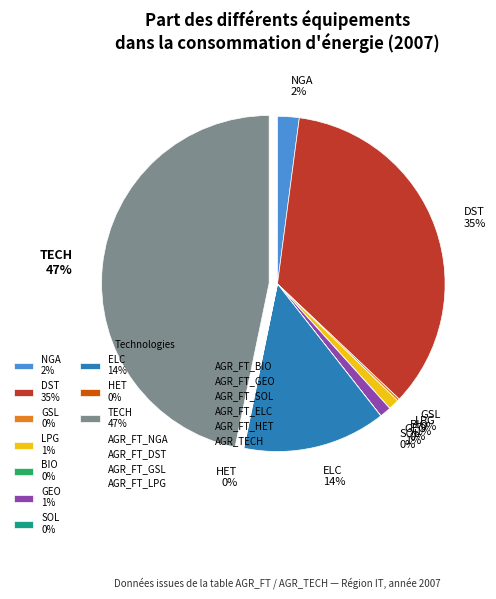

Is the sum of LPG 1% and TECH 47% greater than half?

No